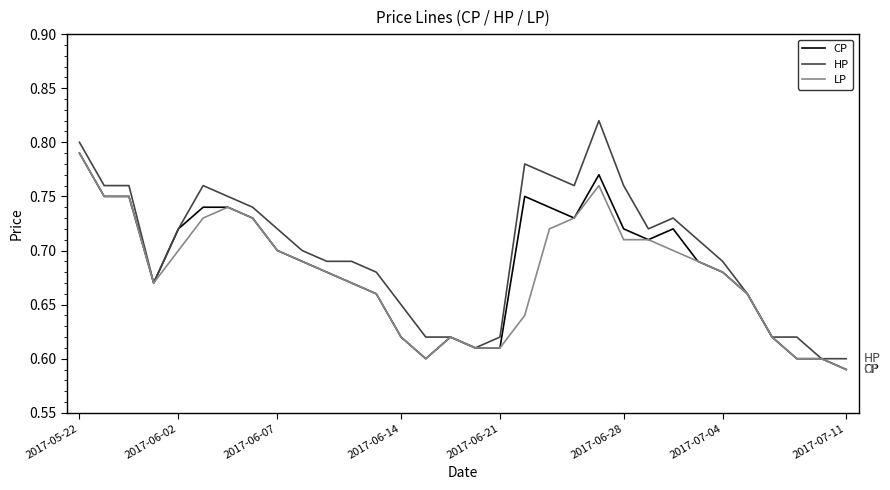

What is the sum of all HP values?

22.4